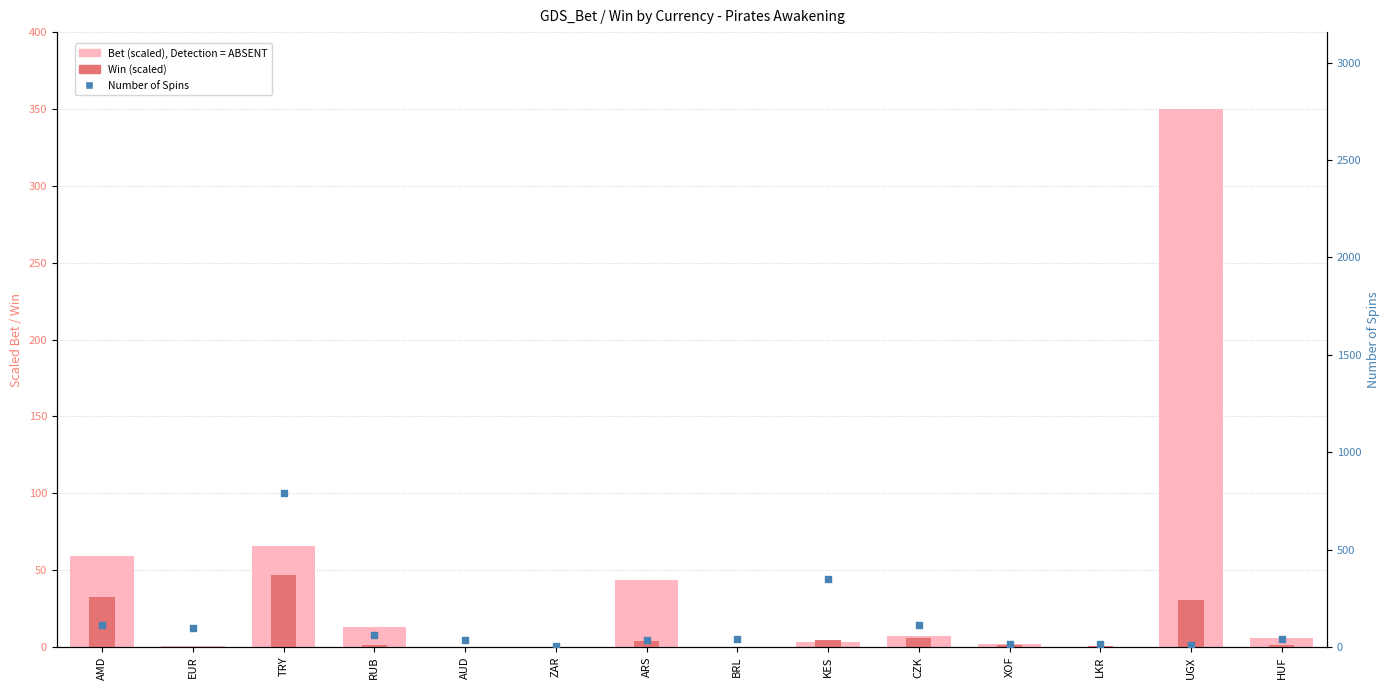

Which series contains the highest Y value?

Number of Spins